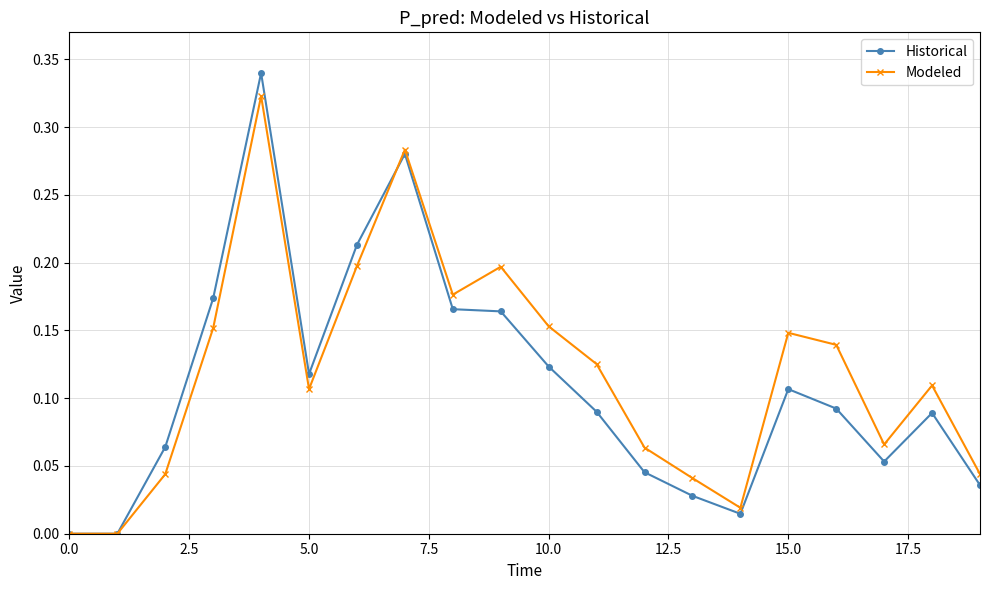

Which series has the widest spread of values?

Historical